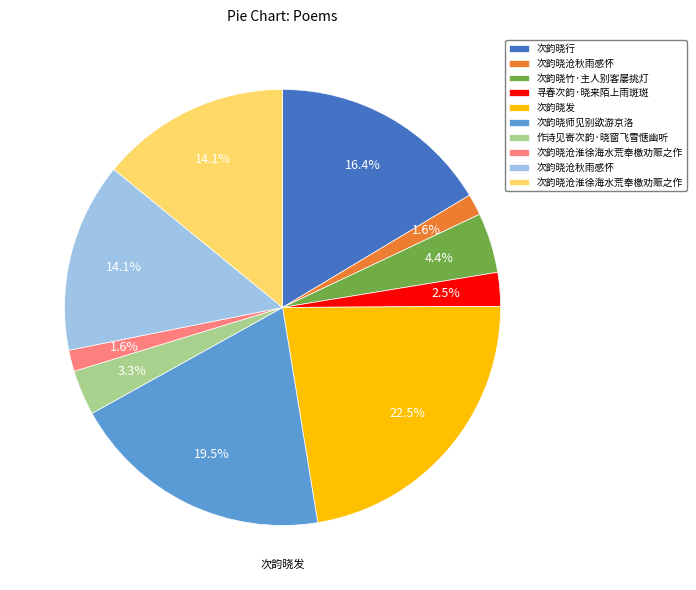

To the nearest percent, what is the average slice percentage?

10%